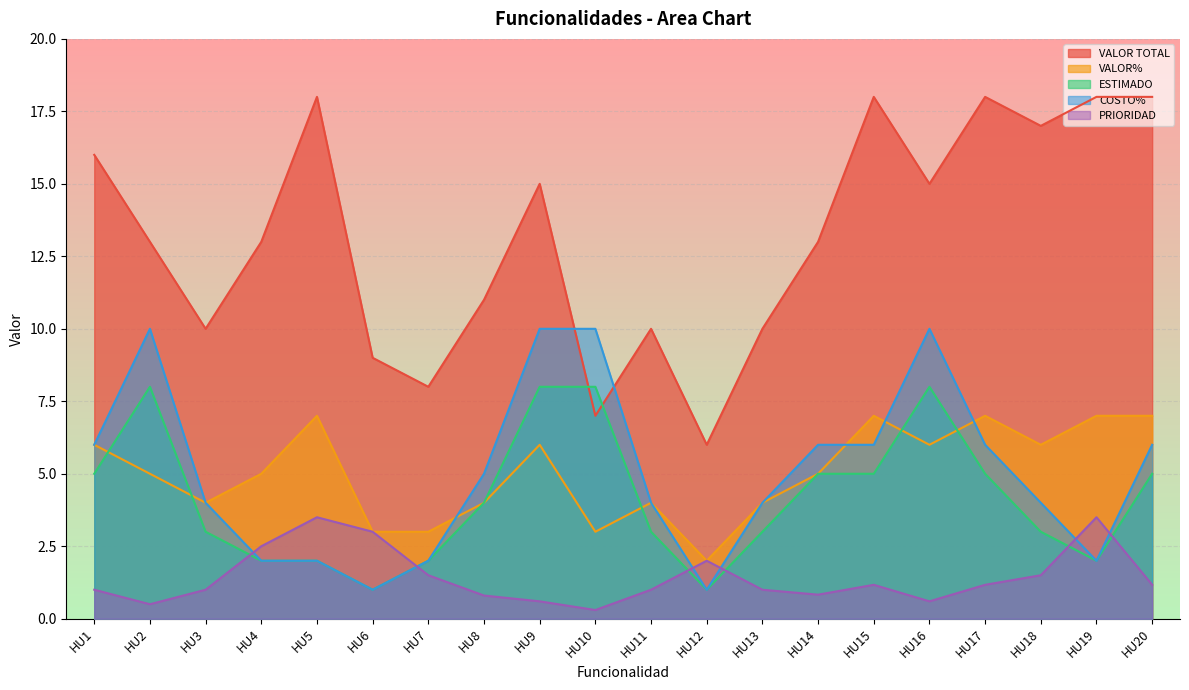

True or false: VALOR% and VALOR TOTAL cross at least once.

False